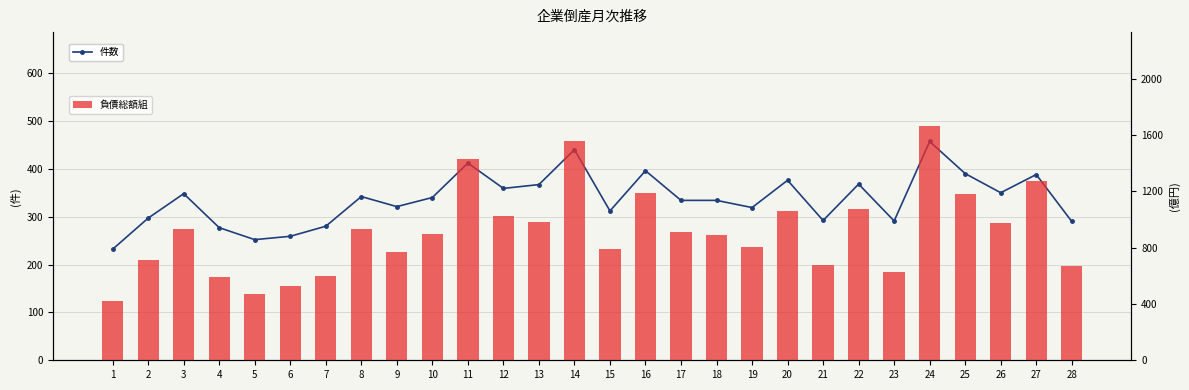

List the series in order of their peak value, lowest first.

件数, 負債総額組